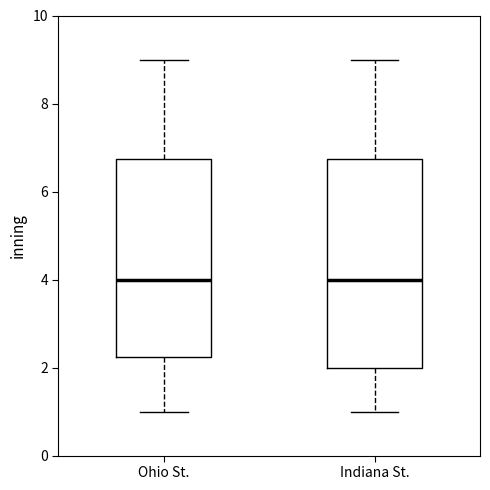

Where is the upper edge of the box for Indiana St. on the y-axis? The values are not printed on the chart, so give them approximately, as read against the axis.

6.8